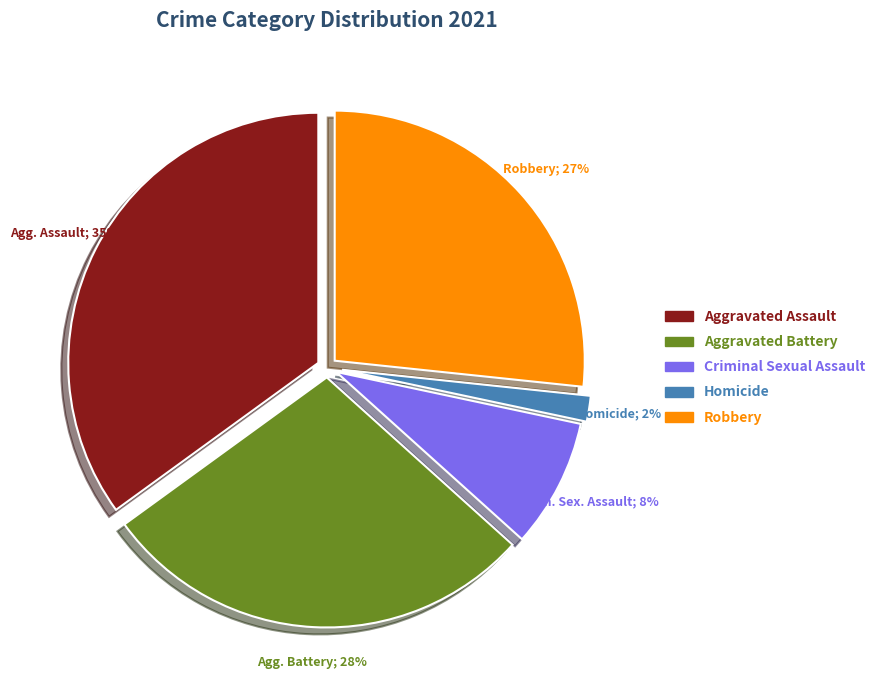

Is it true that Robbery is 33% of the pie?

False